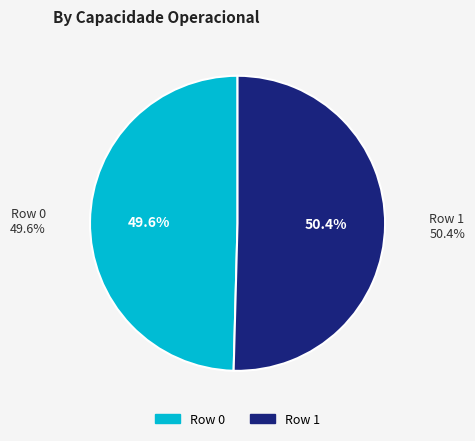

To the nearest percent, what is the difference between the largest and smallest slice percentages?

1%